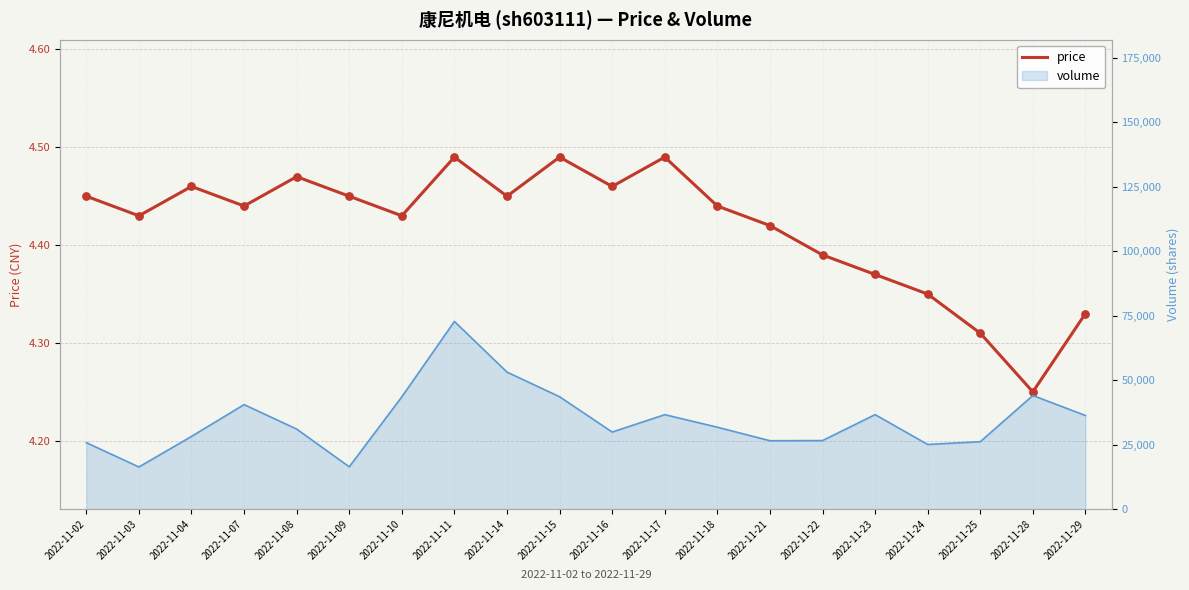

Between 2022-11-29 and 2022-11-14, which is larger?

2022-11-14